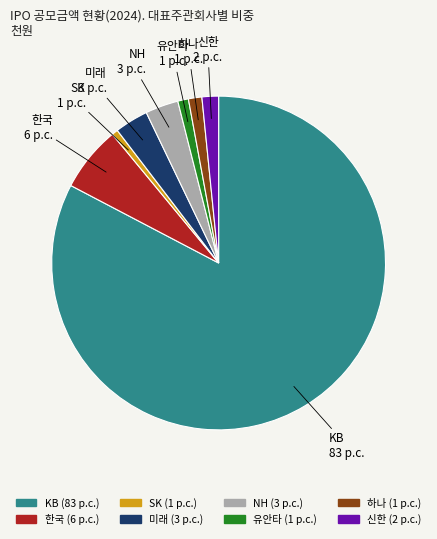

Which category has the biggest portion of the pie?

KB